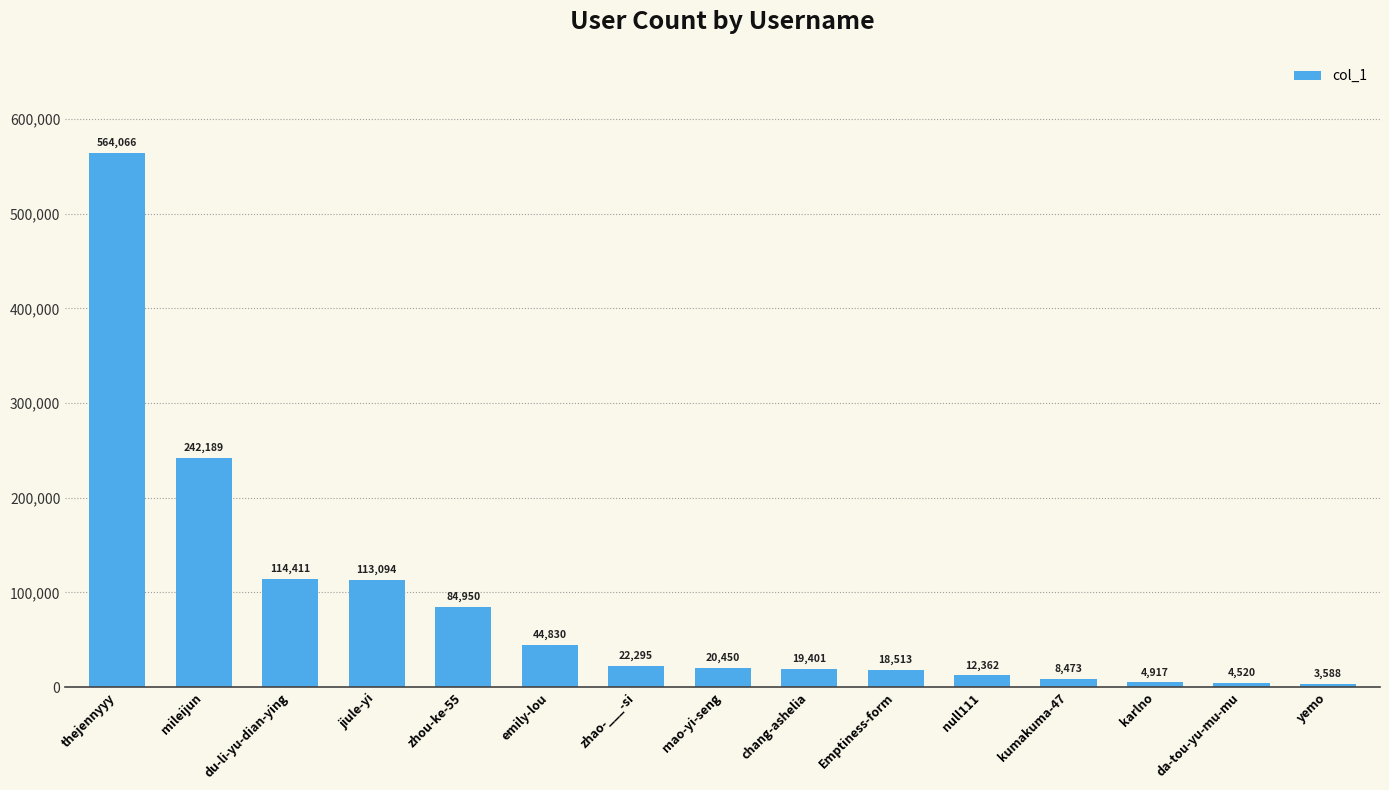

List the labels in order of value, largest first.

thejennyyy, mileijun, du-li-yu-dian-ying, jiule-yi, zhou-ke-55, emily-lou, zhao-___-si, mao-yi-seng, chang-ashelia, Emptiness-form, null111, kumakuma-47, karlno, da-tou-yu-mu-mu, yemo